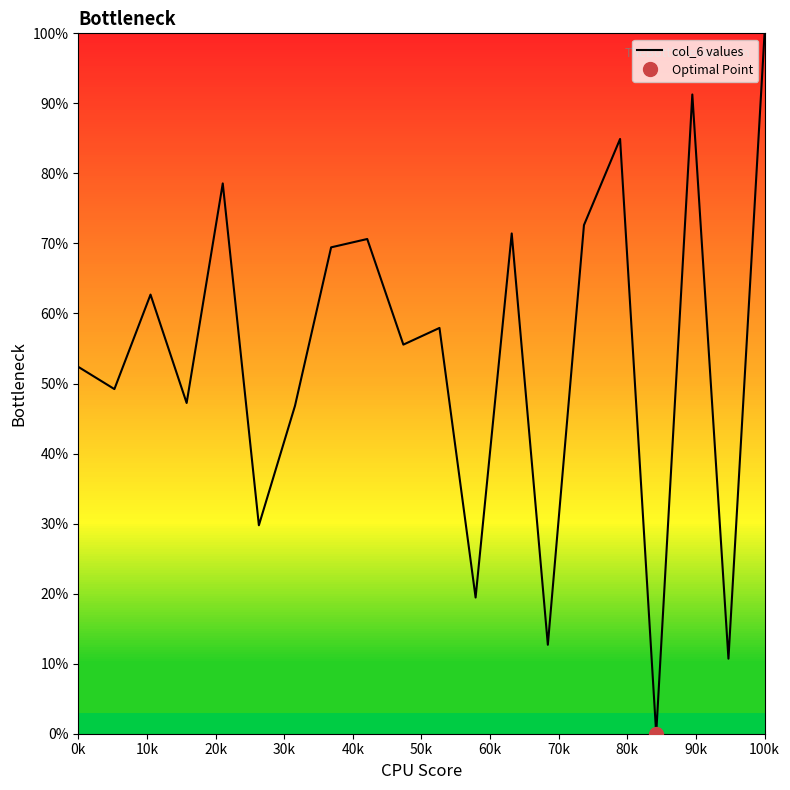

The col_6 values series shows 52.4 at 0k. True or false?

True